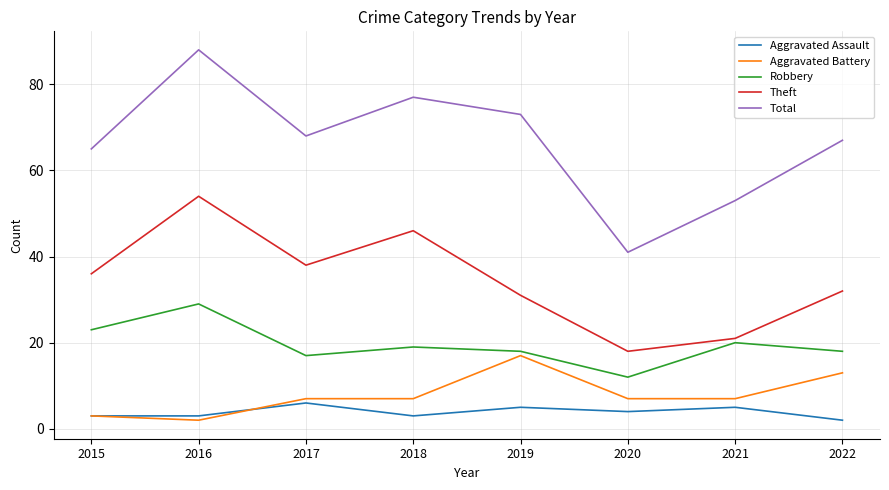

List the series in order of their peak value, lowest first.

Aggravated Assault, Aggravated Battery, Robbery, Theft, Total